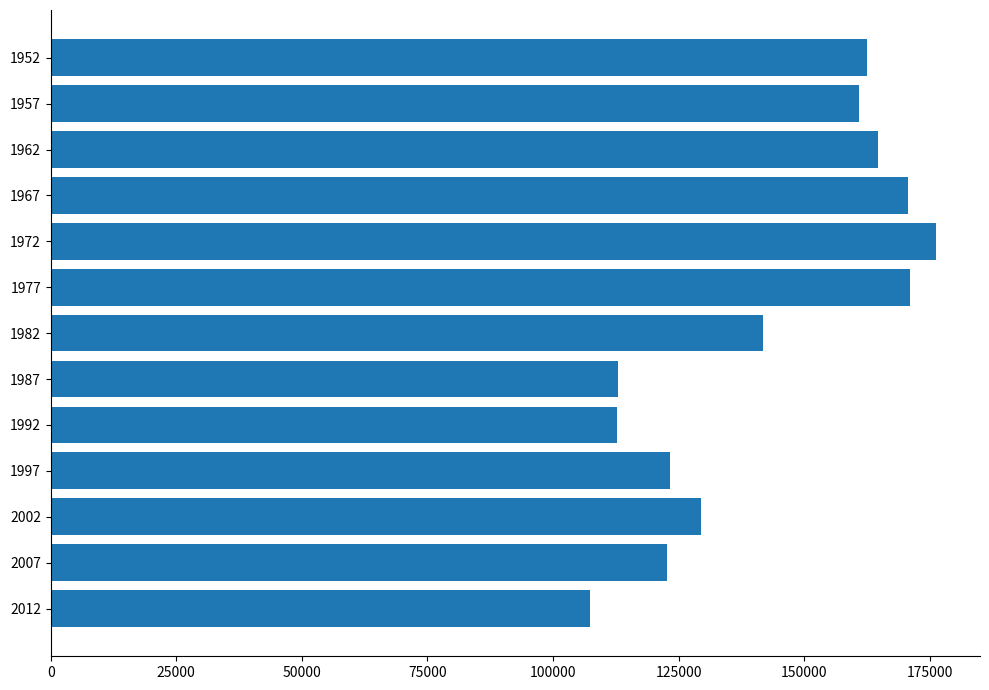

What is the maximum value shown in the chart?

176176